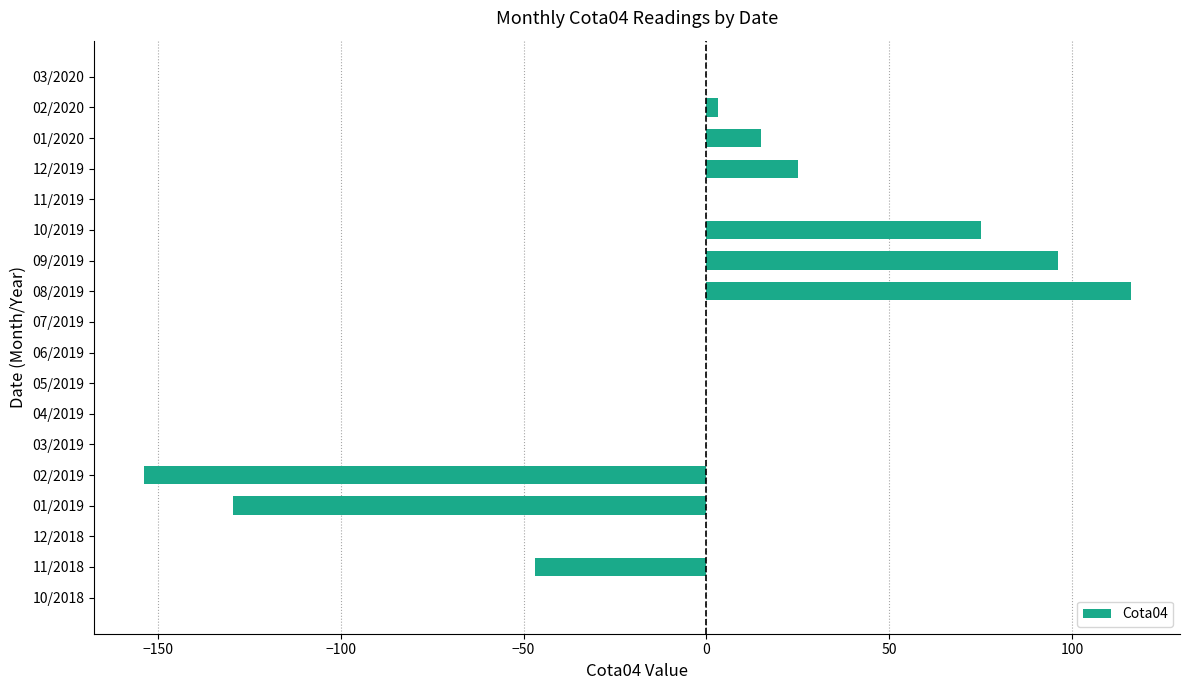

The value at 03/2020 is 82.4. True or false?

False